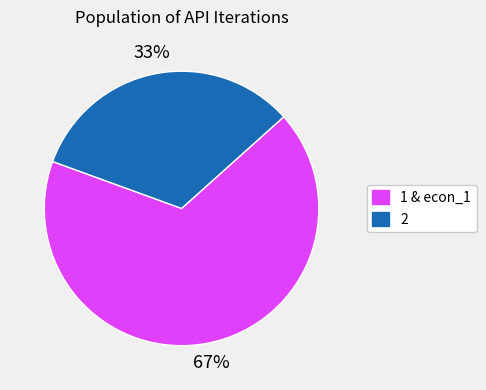

To the nearest percent, what is the average slice percentage?

50%